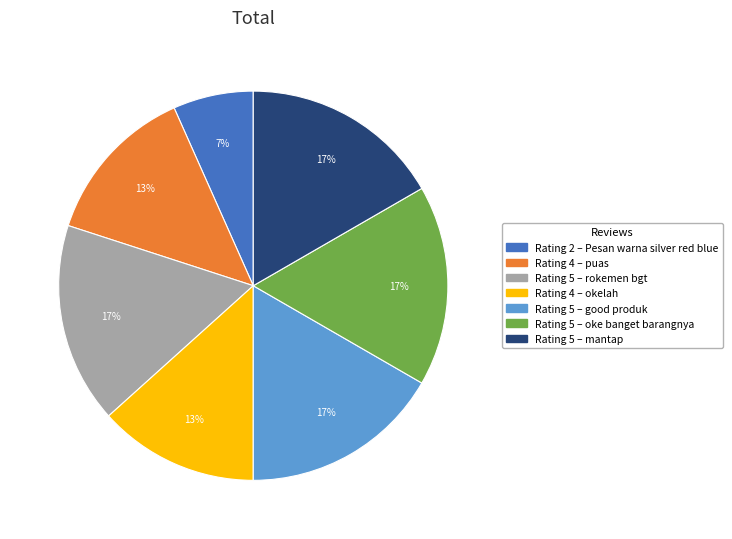

Is there a majority slice in this chart?

No